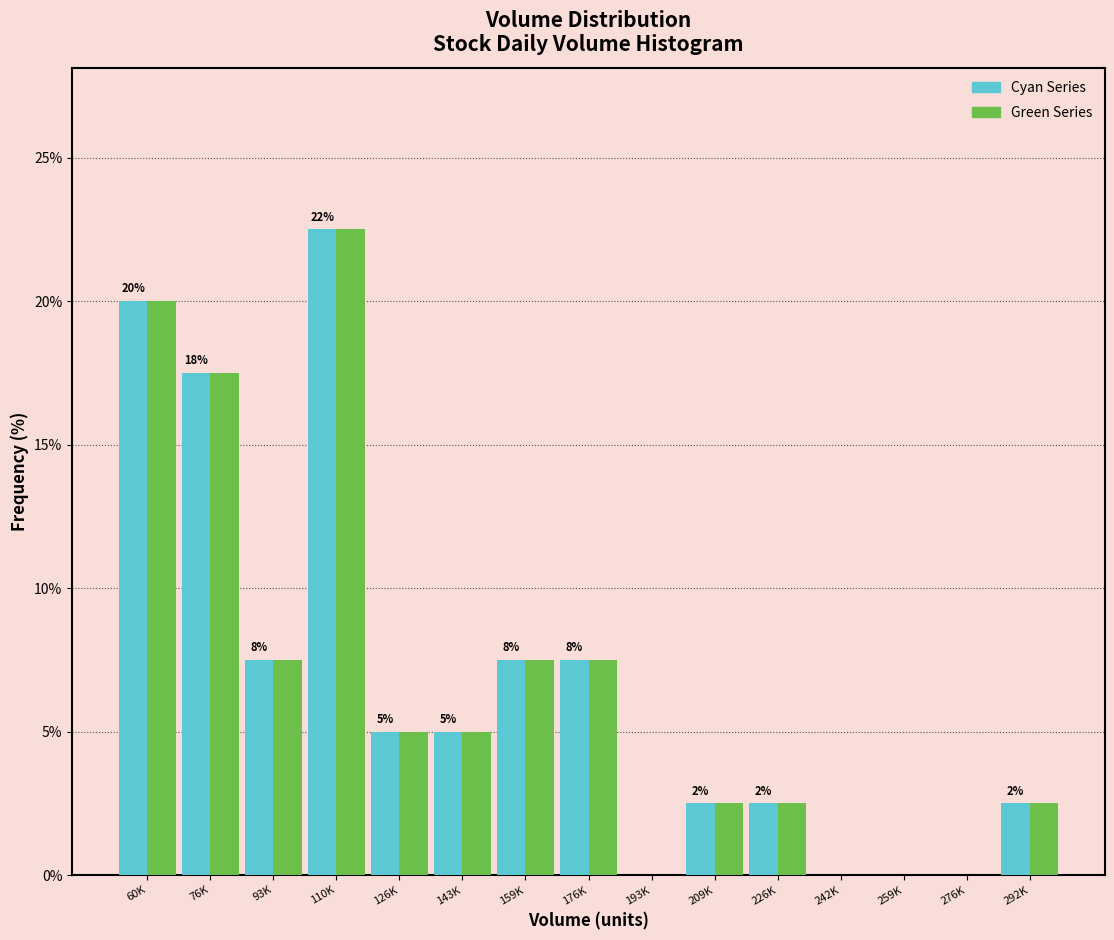

Reading left to right, transcribe all the data shown in this chart.

Cyan Series: 60K=20.0	76K=17.5	93K=7.5	110K=22.5	126K=5.0	143K=5.0	159K=7.5	176K=7.5	193K=0.0	209K=2.5	226K=2.5	242K=0.0	259K=0.0	276K=0.0	292K=2.5
Green Series: 60K=20.0	76K=17.5	93K=7.5	110K=22.5	126K=5.0	143K=5.0	159K=7.5	176K=7.5	193K=0.0	209K=2.5	226K=2.5	242K=0.0	259K=0.0	276K=0.0	292K=2.5